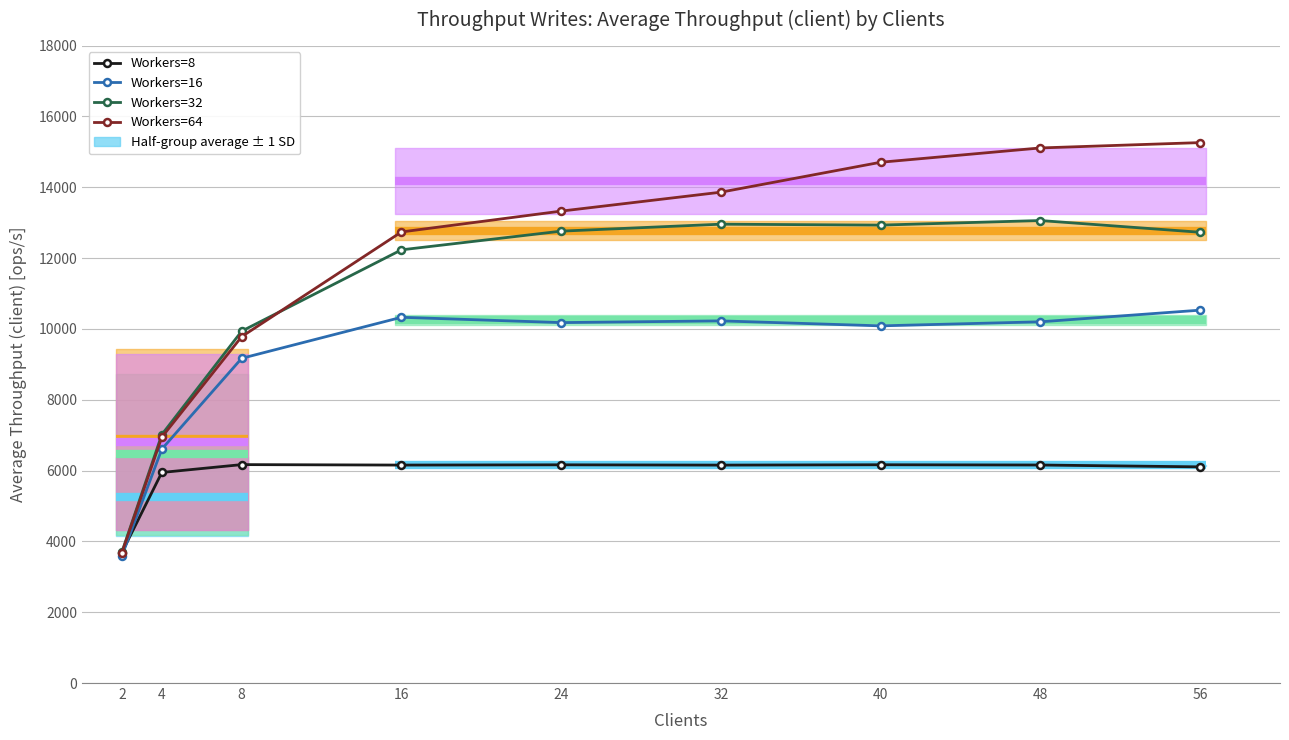

Reading left to right, what are all the values shown in this chart?

Workers=8: 2=3685.2	4=5946.3	8=6167.8	16=6154.7	24=6162.1	32=6153.7	40=6163.7	48=6156.4	56=6104.2
Workers=16: 2=3588.2	4=6605.9	8=9169.3	16=10327.9	24=10177.9	32=10226.5	40=10086.1	48=10200.3	56=10529.3
Workers=32: 2=3697.1	4=7016.2	8=9936.2	16=12232.7	24=12760.4	32=12957.1	40=12930.9	48=13060.1	56=12729.1
Workers=64: 2=3679.6	4=6942.5	8=9781.4	16=12737.7	24=13326.4	32=13860.6	40=14706.0	48=15110.0	56=15260.9